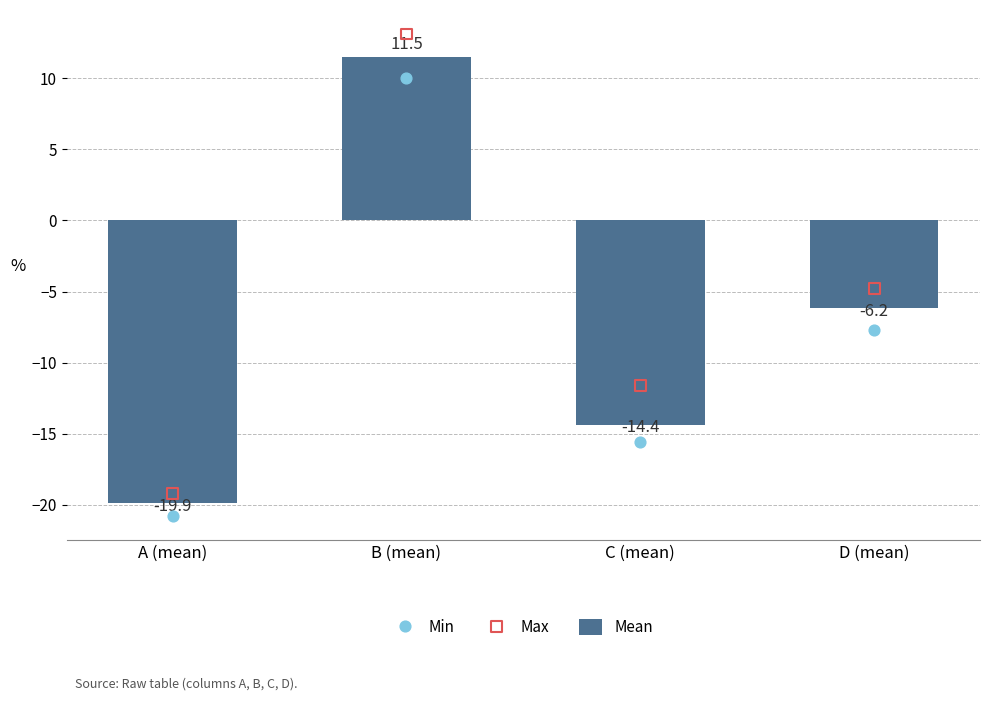

Is the value of Min at A (mean) greater than the value of Mean at C (mean)?

No